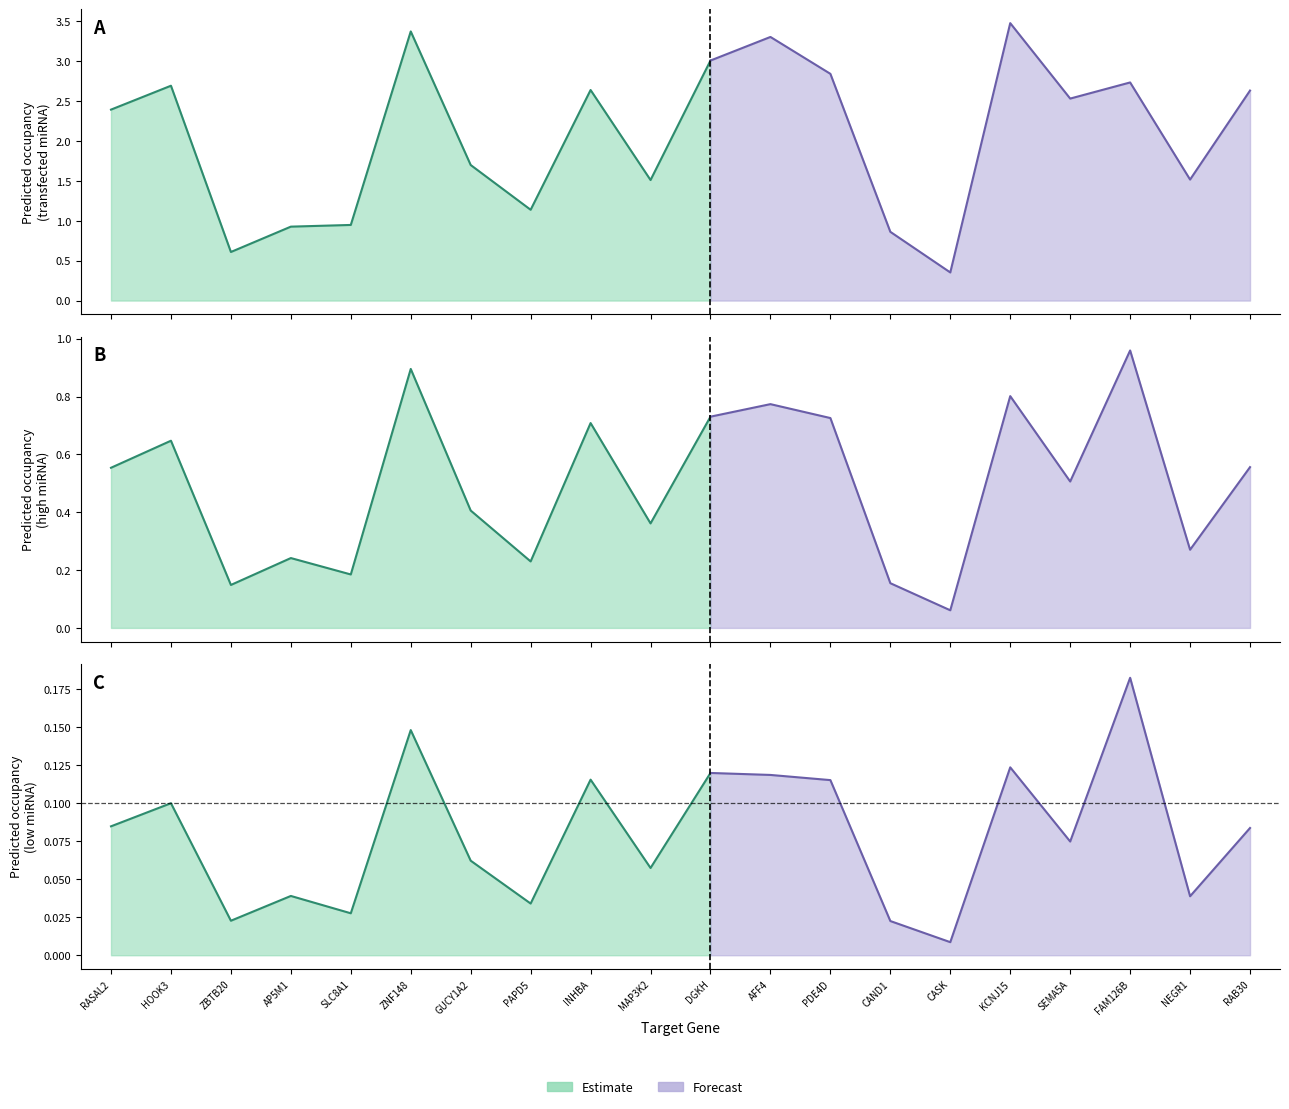

What is the average value of the Predicted occupancy (high miRNA) series?

0.5